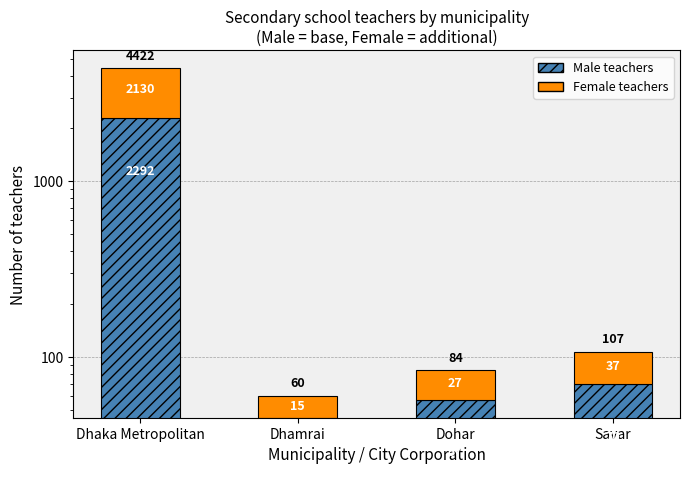

Which series has the widest spread of values?

Male teachers